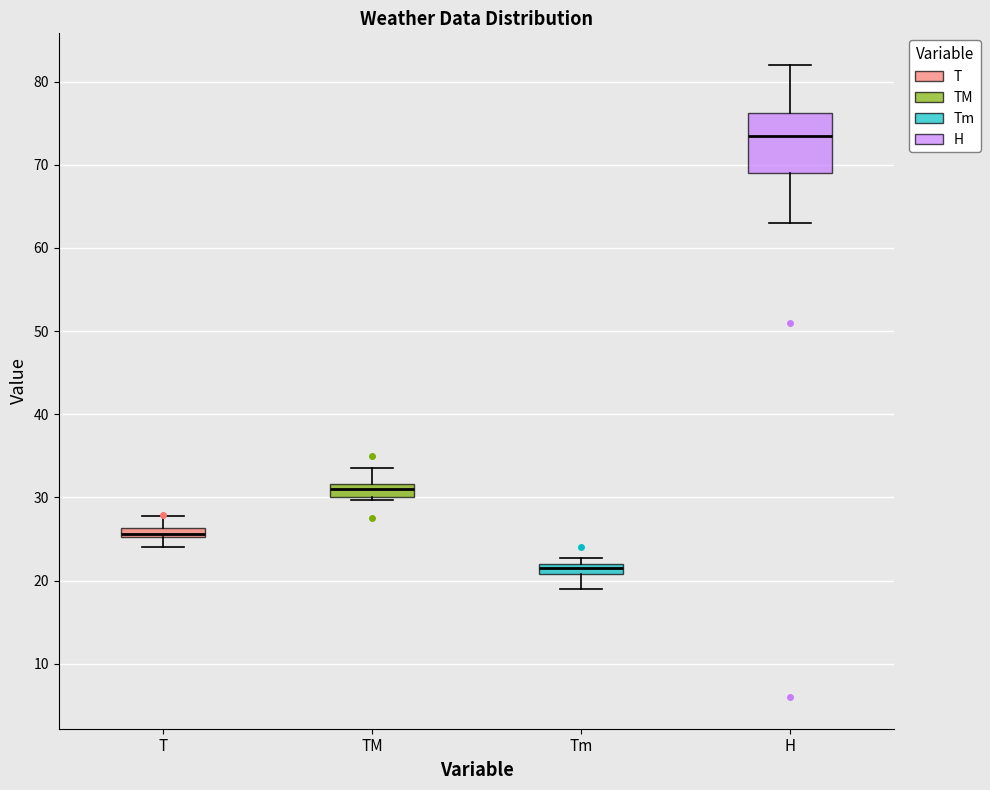

Where is the upper edge of the box for TM on the y-axis? The values are not printed on the chart, so give them approximately, as read against the axis.

32